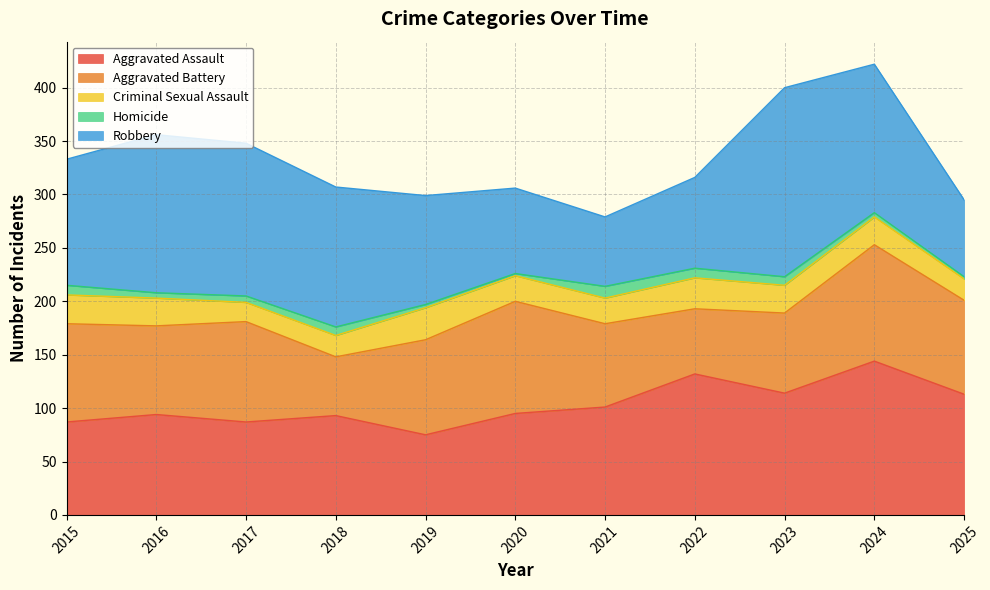

Reading left to right, what are all the values shown in this chart?

Aggravated Assault: 2015=87	2016=94	2017=87	2018=93	2019=75	2020=95	2021=101	2022=132	2023=114	2024=144	2025=113
Aggravated Battery: 2015=92	2016=83	2017=94	2018=55	2019=89	2020=105	2021=78	2022=61	2023=75	2024=109	2025=88
Criminal Sexual Assault: 2015=27	2016=26	2017=18	2018=20	2019=30	2020=24	2021=24	2022=29	2023=26	2024=26	2025=20
Homicide: 2015=9	2016=5	2017=6	2018=8	2019=3	2020=2	2021=11	2022=9	2023=8	2024=4	2025=2
Robbery: 2015=118	2016=148	2017=143	2018=131	2019=102	2020=80	2021=65	2022=85	2023=177	2024=139	2025=72